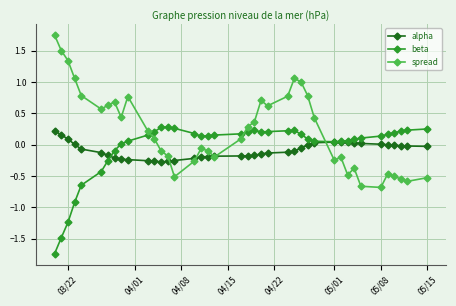

Which series has the largest range (max minus min)?

spread